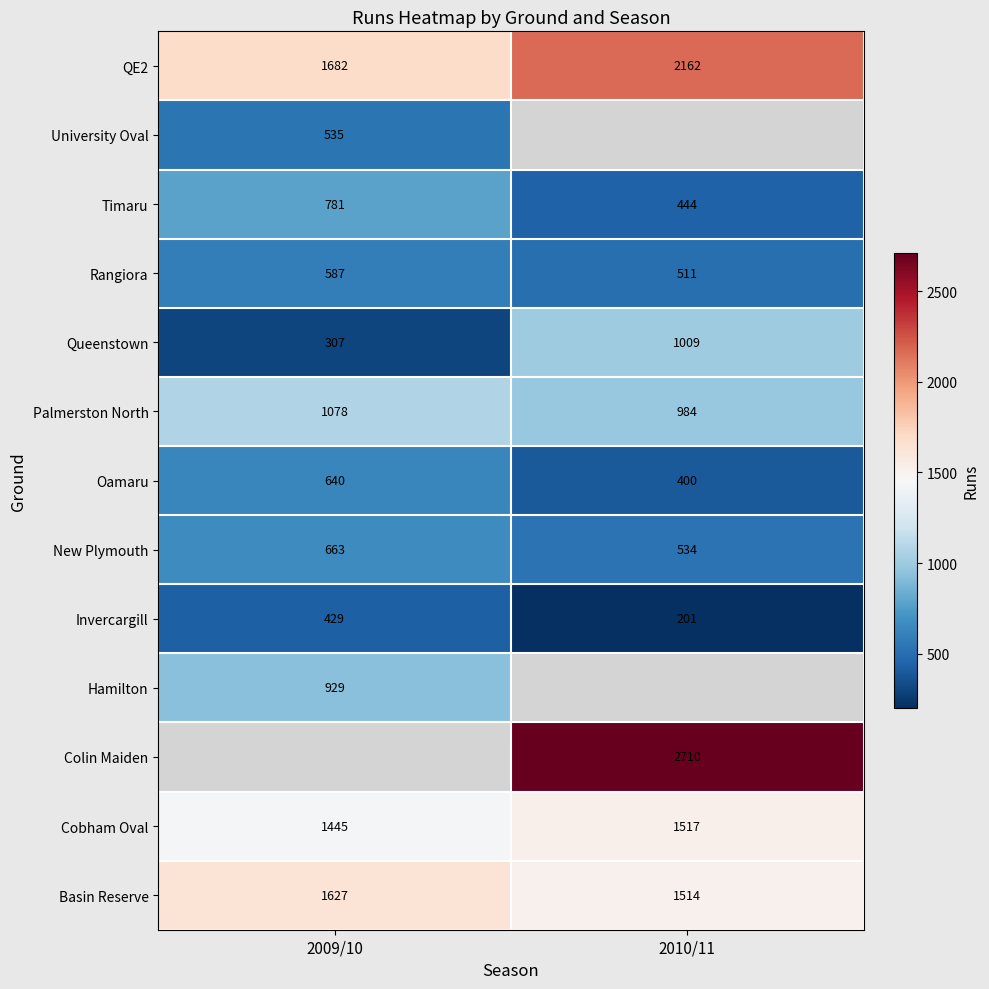

True or false: Palmerston North has a value of 984 at 2010/11.

True